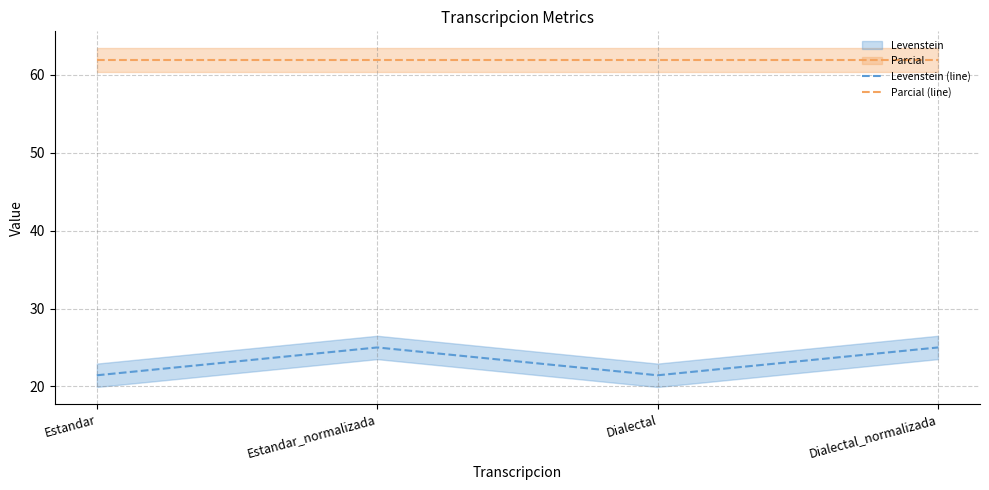

What is the maximum value shown in the chart?

61.9